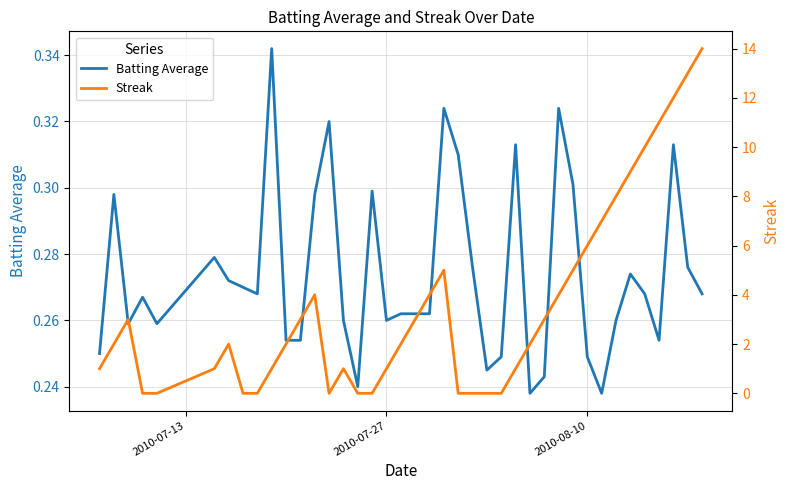

Reading left to right, list all the values displayed in this chart.

Batting Average: 0.2	0.3	0.3	0.3	0.3	0.3	0.3	0.3	0.3	0.3	0.3	0.3	0.3	0.3	0.3	0.2	0.3	0.3	0.3	0.3	0.3	0.3	0.3	0.3	0.2	0.2	0.3	0.2	0.2	0.3	0.3	0.2	0.2	0.3	0.3	0.3	0.3	0.3	0.3	0.3
Streak: 1.0	2.0	3.0	0.0	0.0	1.0	2.0	0.0	0.0	1.0	2.0	3.0	4.0	0.0	1.0	0.0	0.0	1.0	2.0	3.0	4.0	5.0	0.0	0.0	0.0	0.0	1.0	2.0	3.0	4.0	5.0	6.0	7.0	8.0	9.0	10.0	11.0	12.0	13.0	14.0